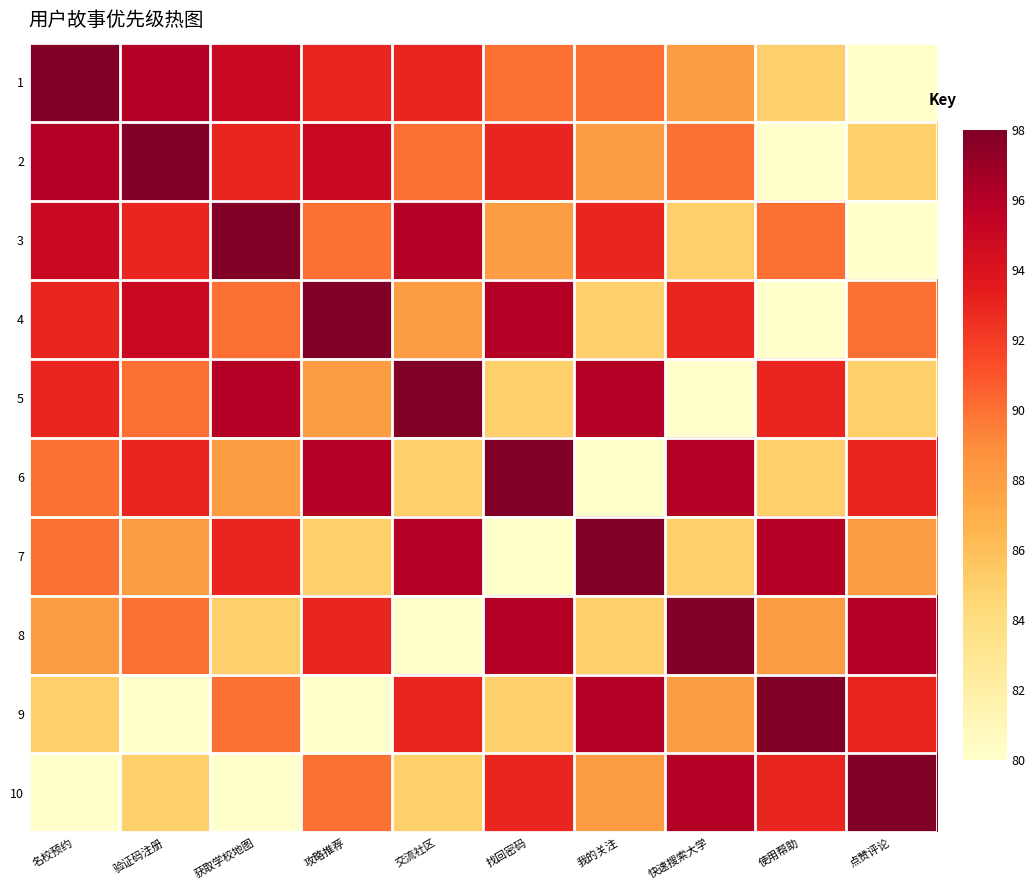

List the series in order of their peak value, lowest first.

1, 2, 3, 4, 5, 6, 7, 8, 9, 10